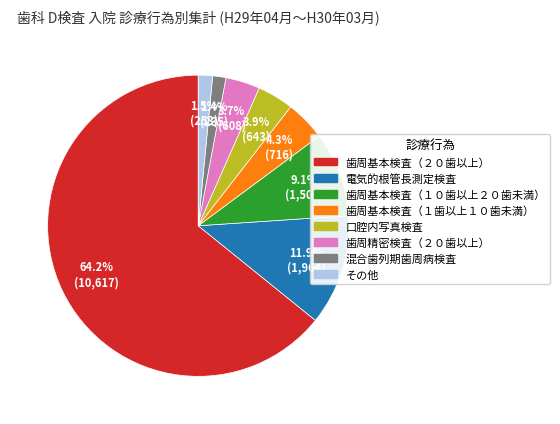

What is the total percentage of 混合歯列期歯周病検査 and 歯周精密検査（２０歯以上）?

5.1%